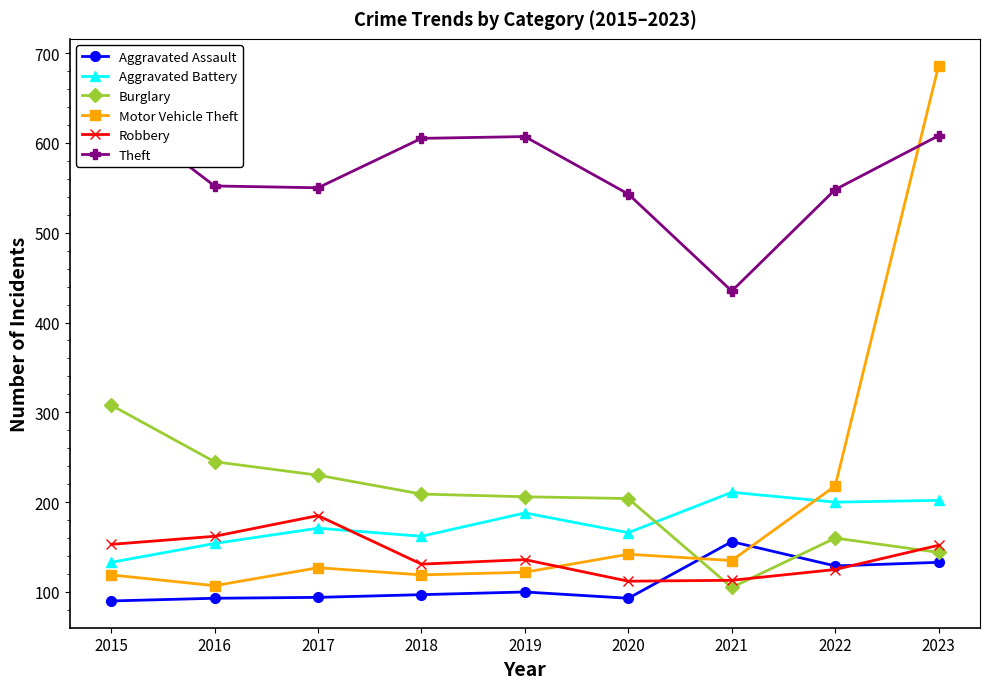

In Robbery, how many points are higher than both neighbors (excluding endpoints)?

2